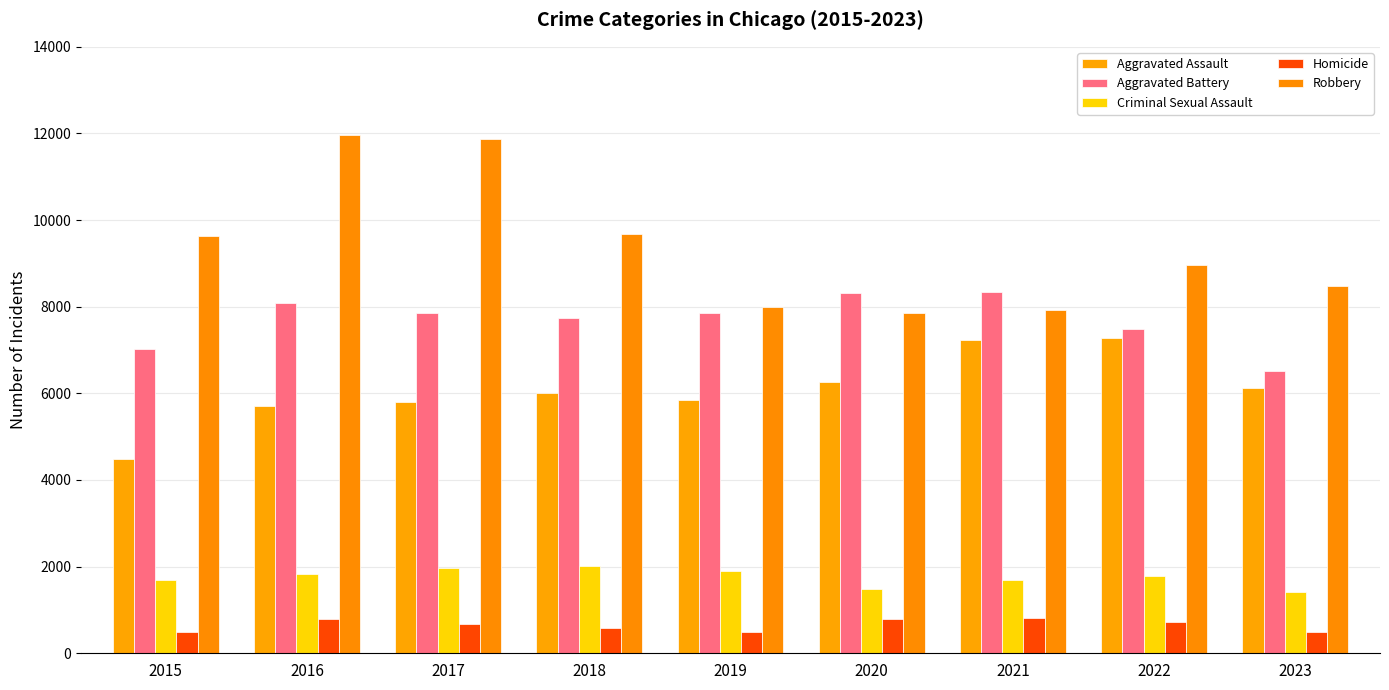

Count the Aggravated Battery values in the range 7493 to 8086.

5